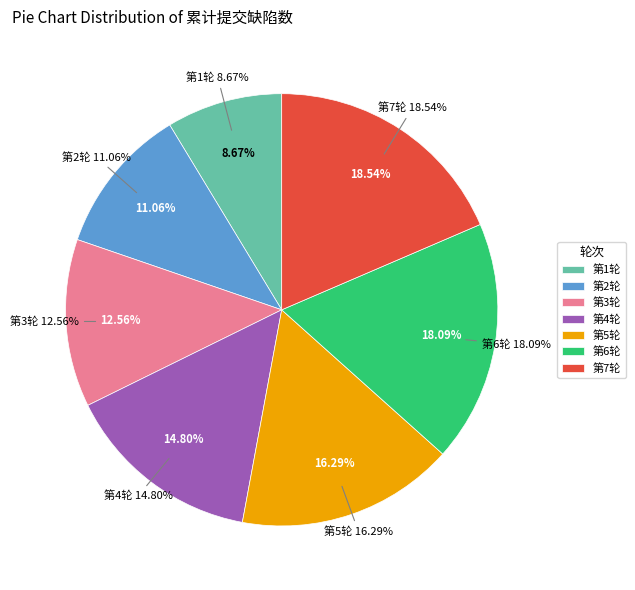

Is 第2轮 the majority of the pie?

No